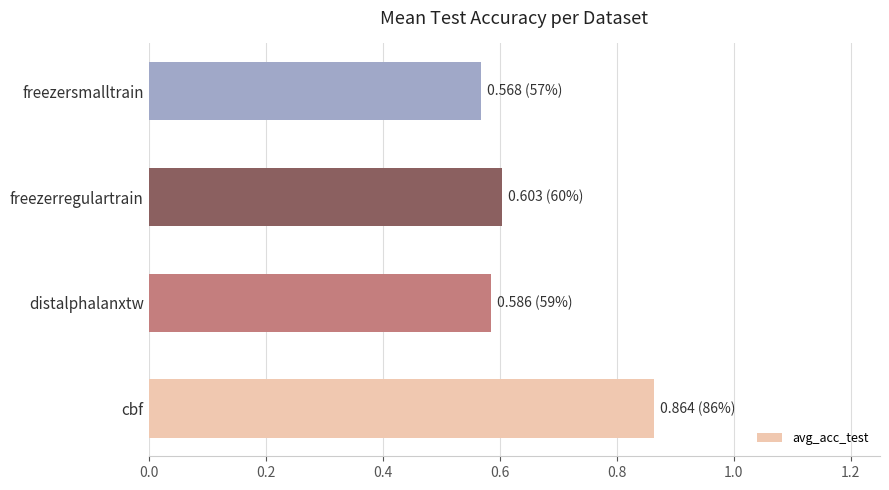

What is the average value?

0.7